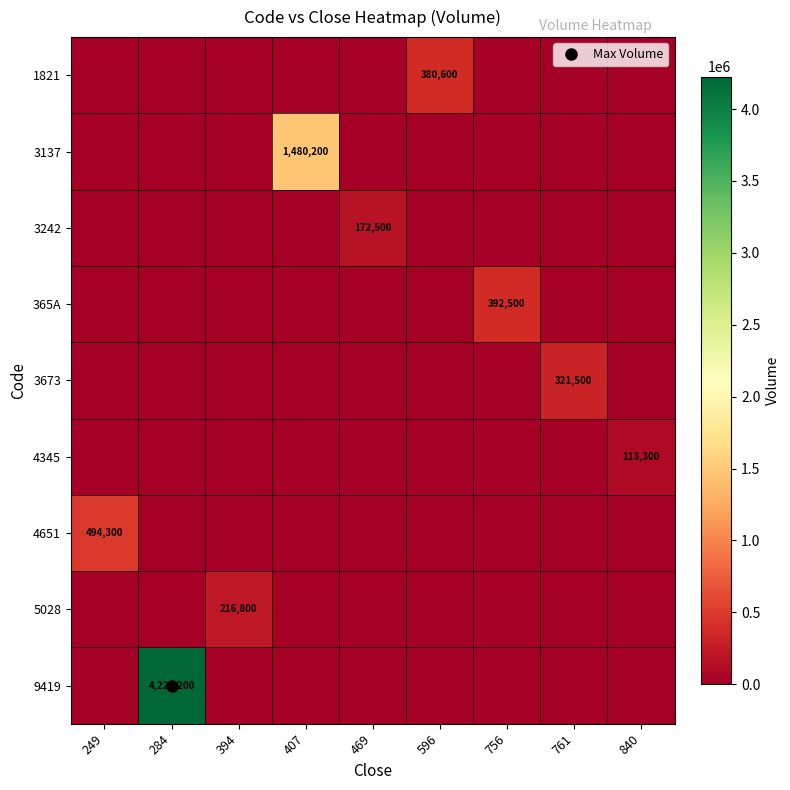

Which series has the largest range (max minus min)?

9419